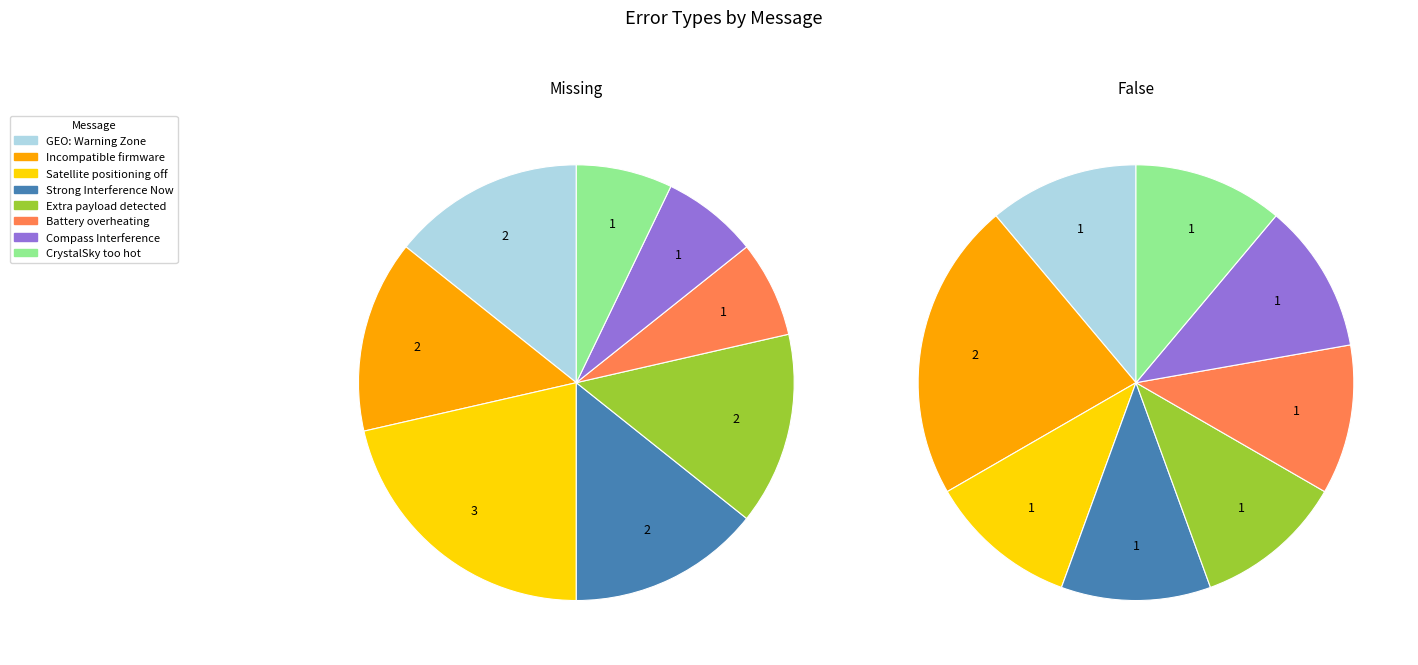

Do CrystalSky too hot and Incompatible firmware together represent more than half of the pie?

No